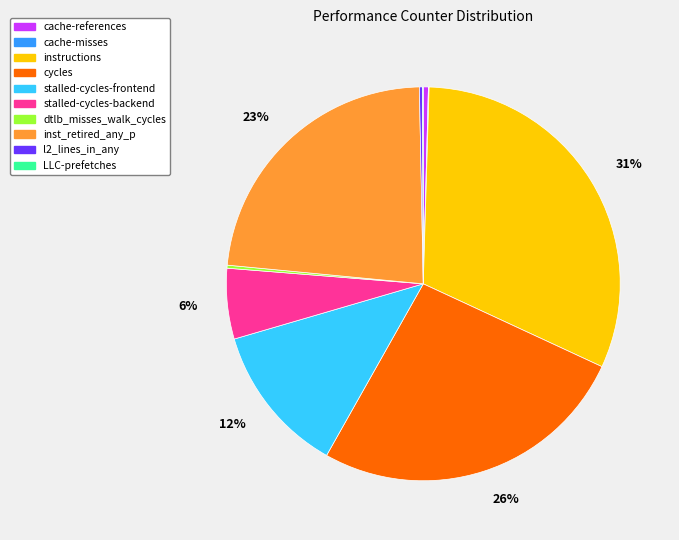

What is the ratio of the value at instructions to the value at stalled-cycles-frontend?

2.6